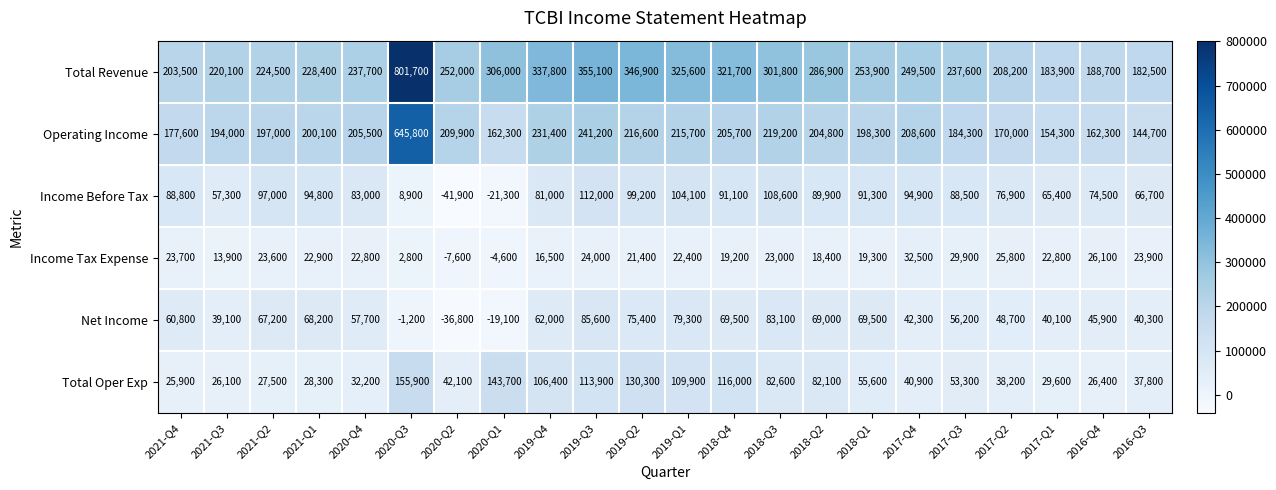

At which category is the sum across all series the highest?

2020-Q3